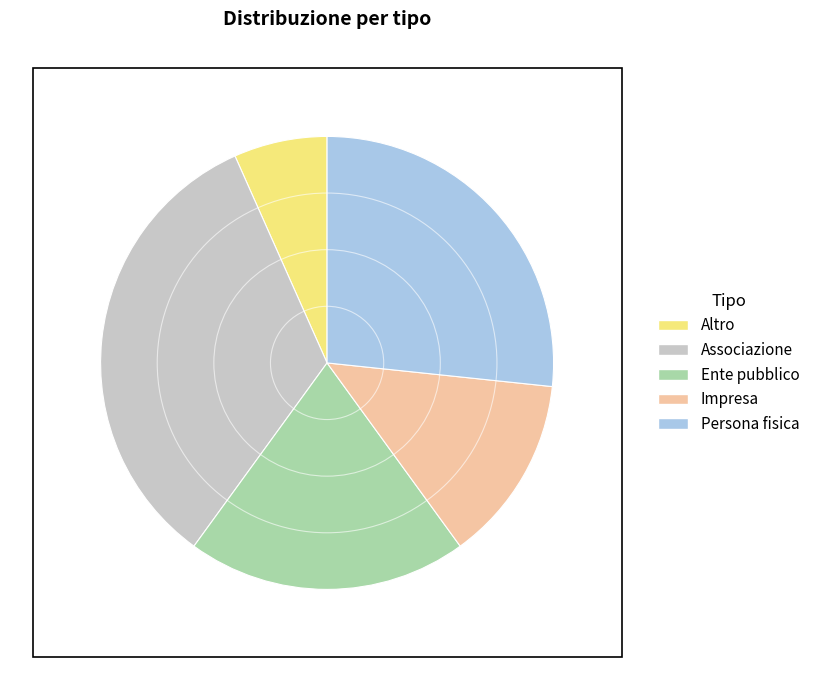

Count the number of slices in the pie.

5